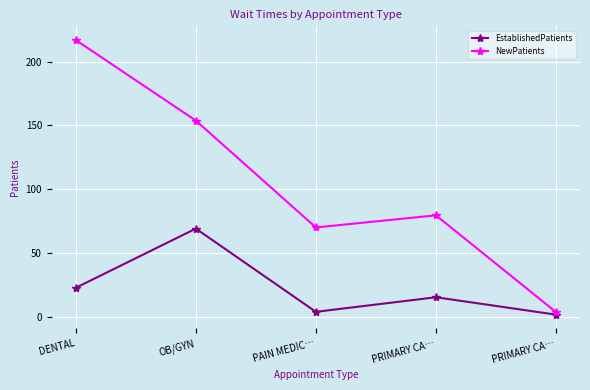

How many categories are shown in the chart?

5